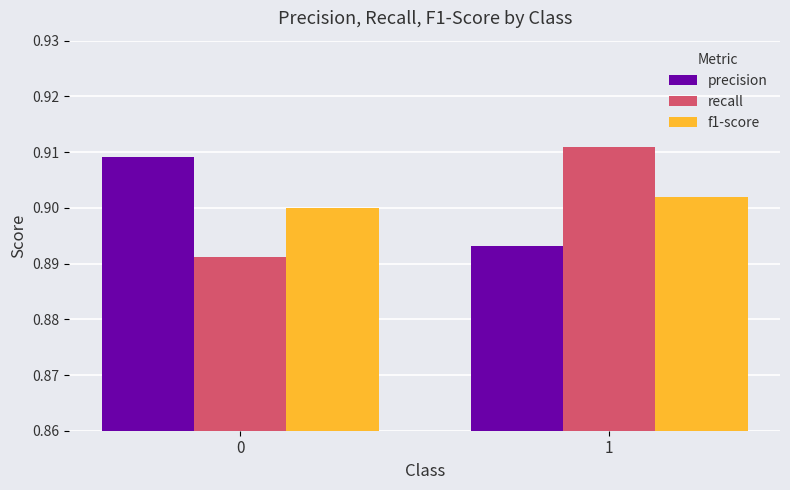

Rank the categories by recall value from highest to lowest.

1, 0